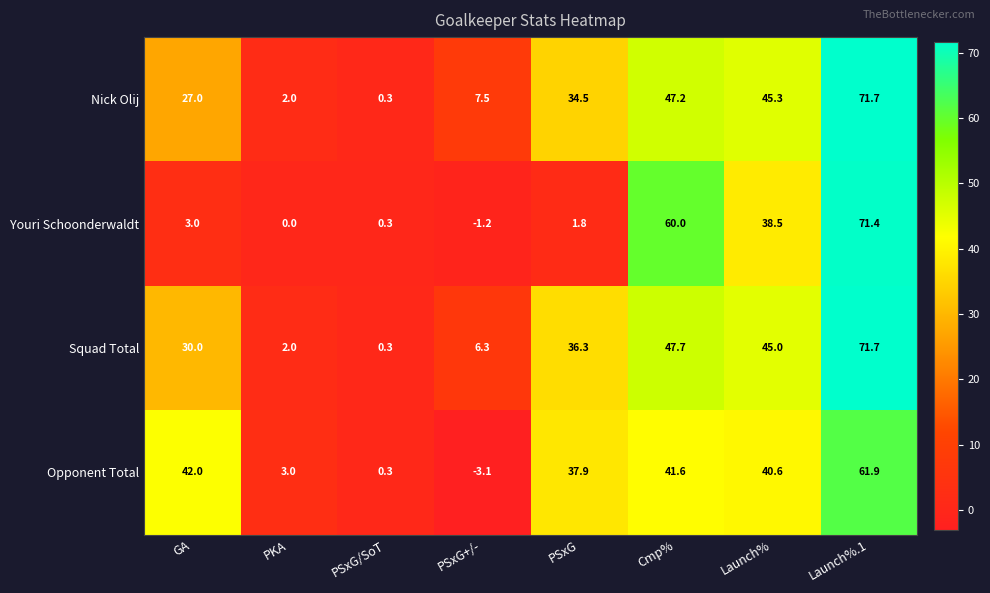

True or false: Nick Olij has a value of 0.5 at PSxG/SoT.

False